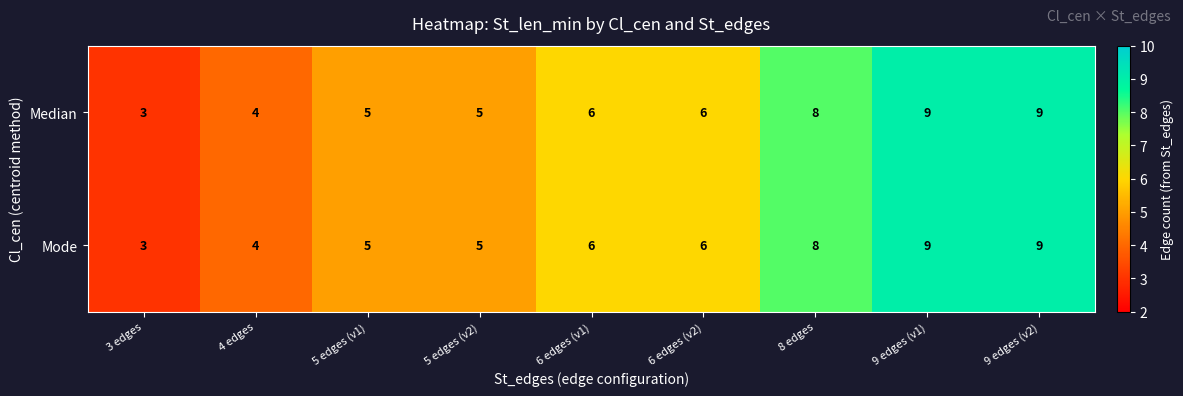

What is the approximate value of Mode at 9 edges (v1)?

9